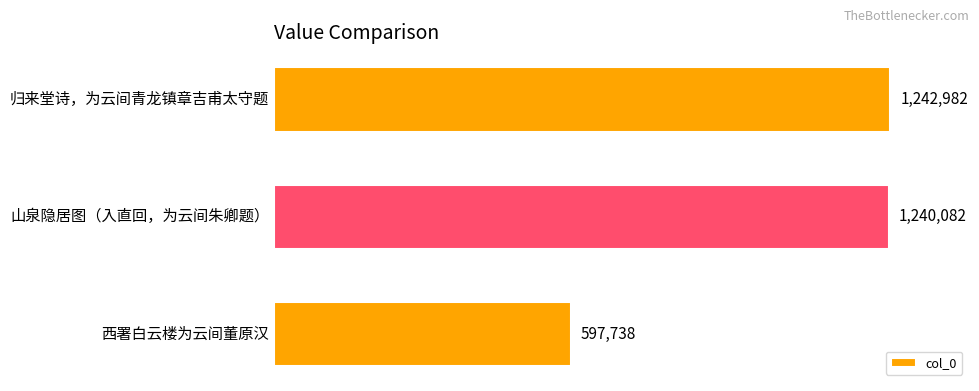

Does the chart contain any negative values?

No